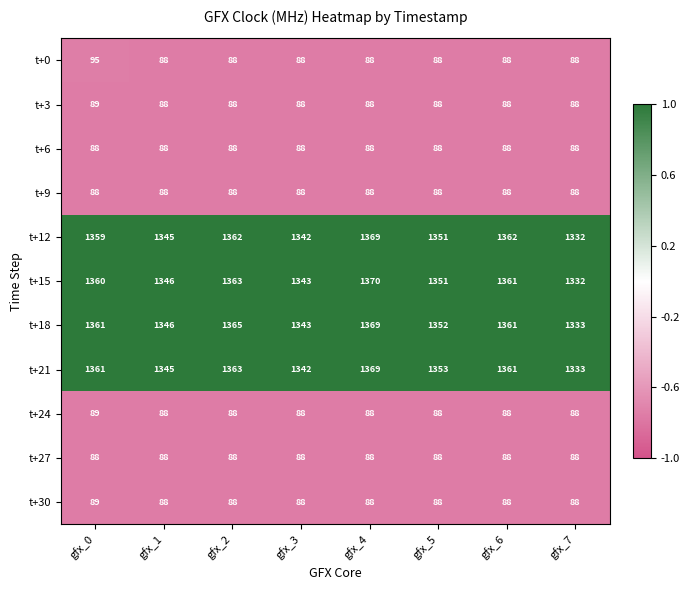

Which series has the largest total across all categories?

t+18